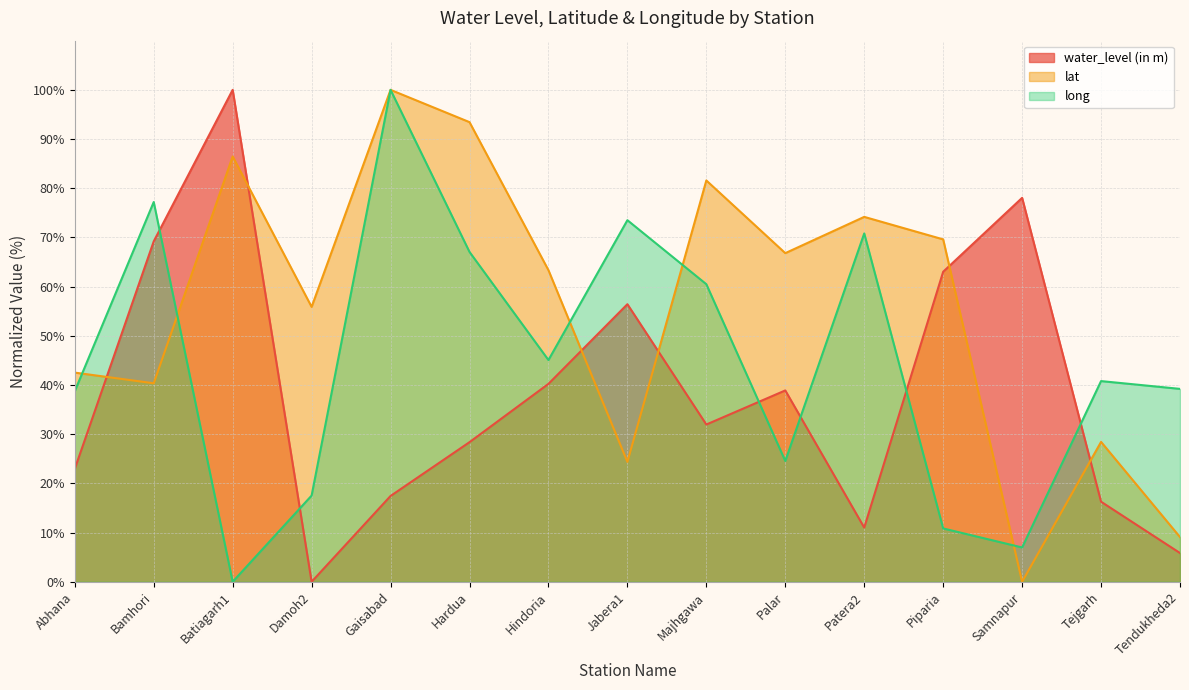

Which series has the largest range (max minus min)?

water_level (in m)